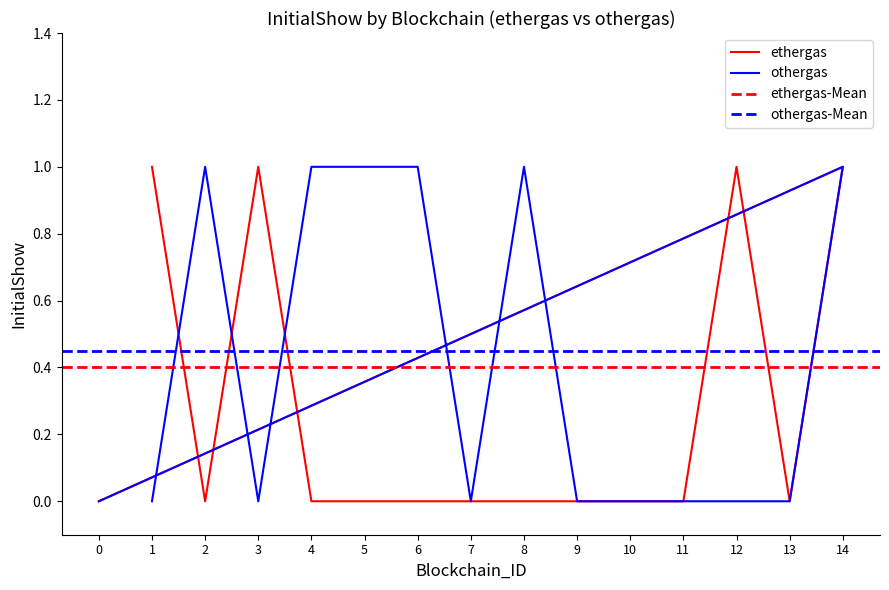

Does the chart have visible grid lines?

No